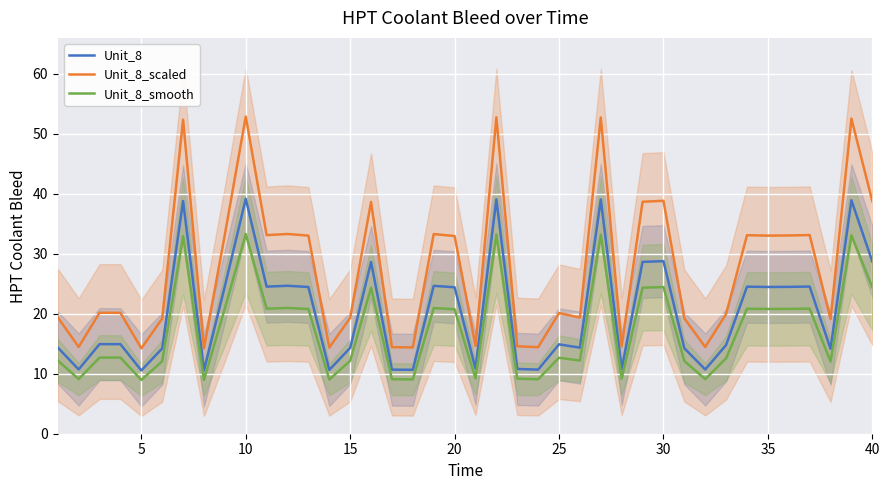

How many lines are shown in the chart?

3